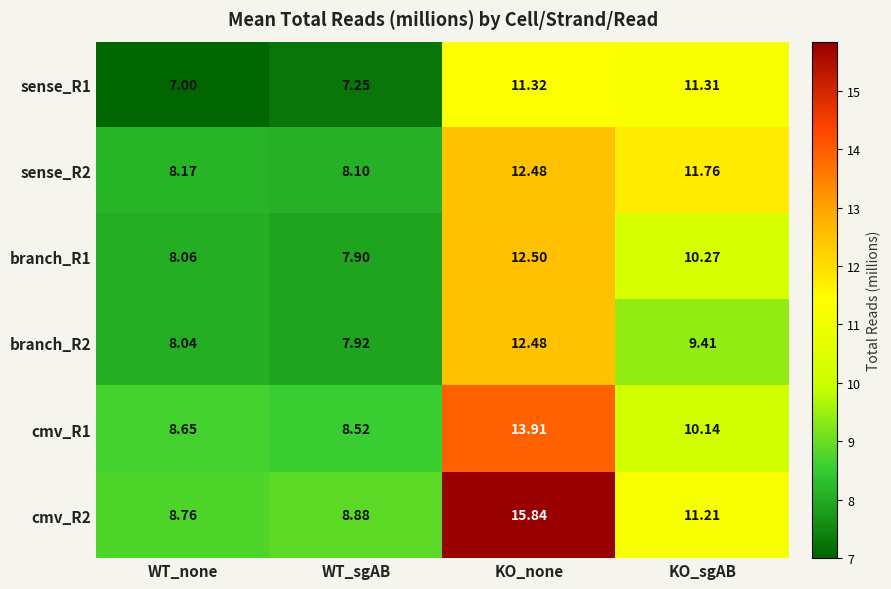

What is the spread (max minus min) of values at WT_sgAB?

1.6